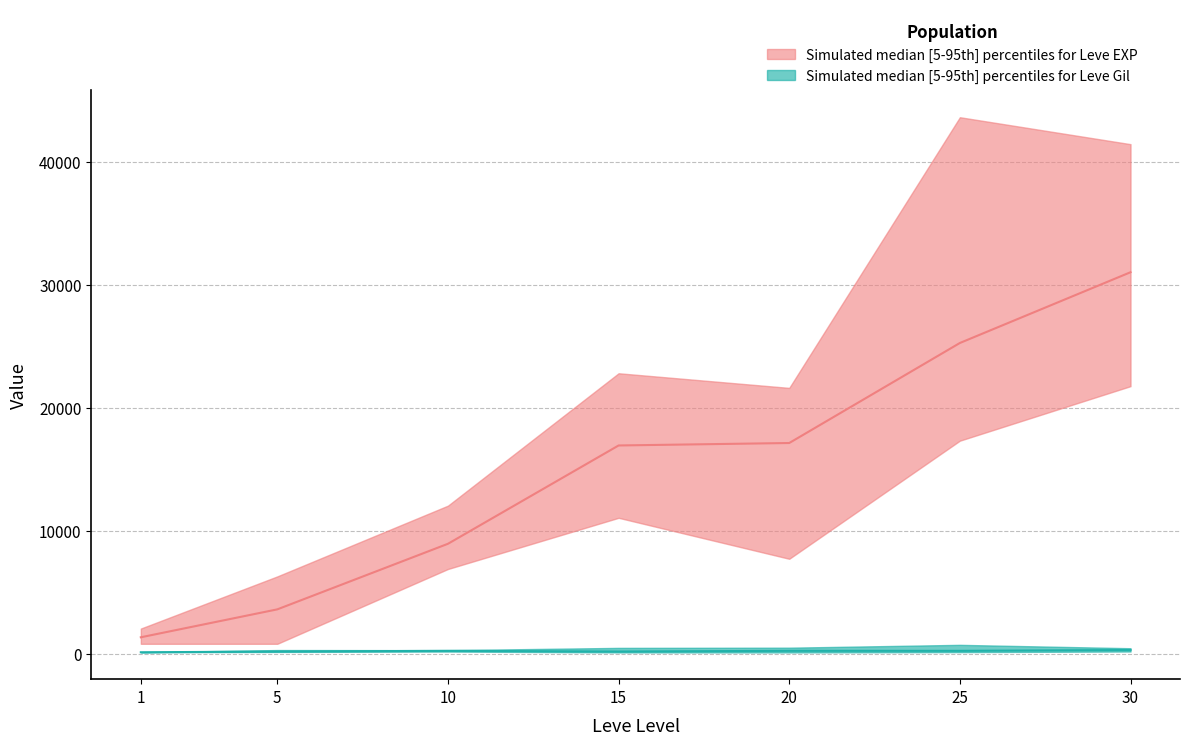

What is the spread (max minus min) of values at 20?

21499